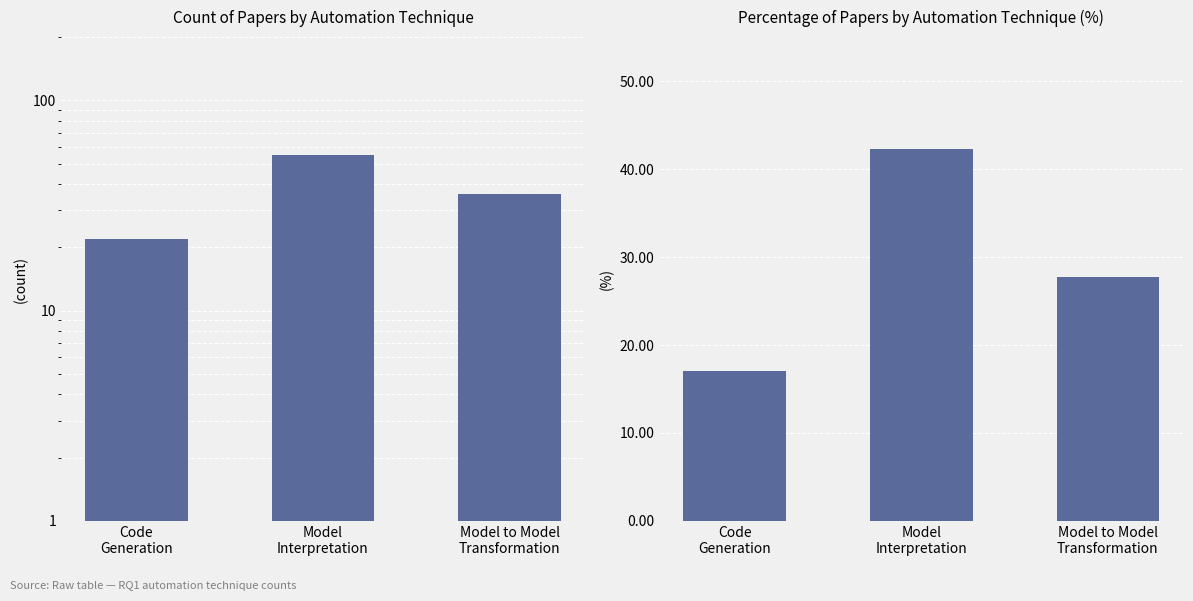

What is the difference between the Count values at Model to Model
Transformation and Code
Generation?

14.0